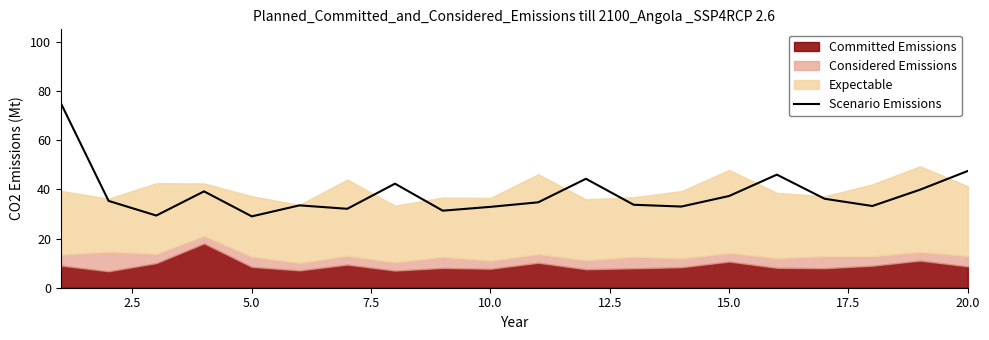

Is it true that Scenario Emissions equals 44.8 at 10.0?

False